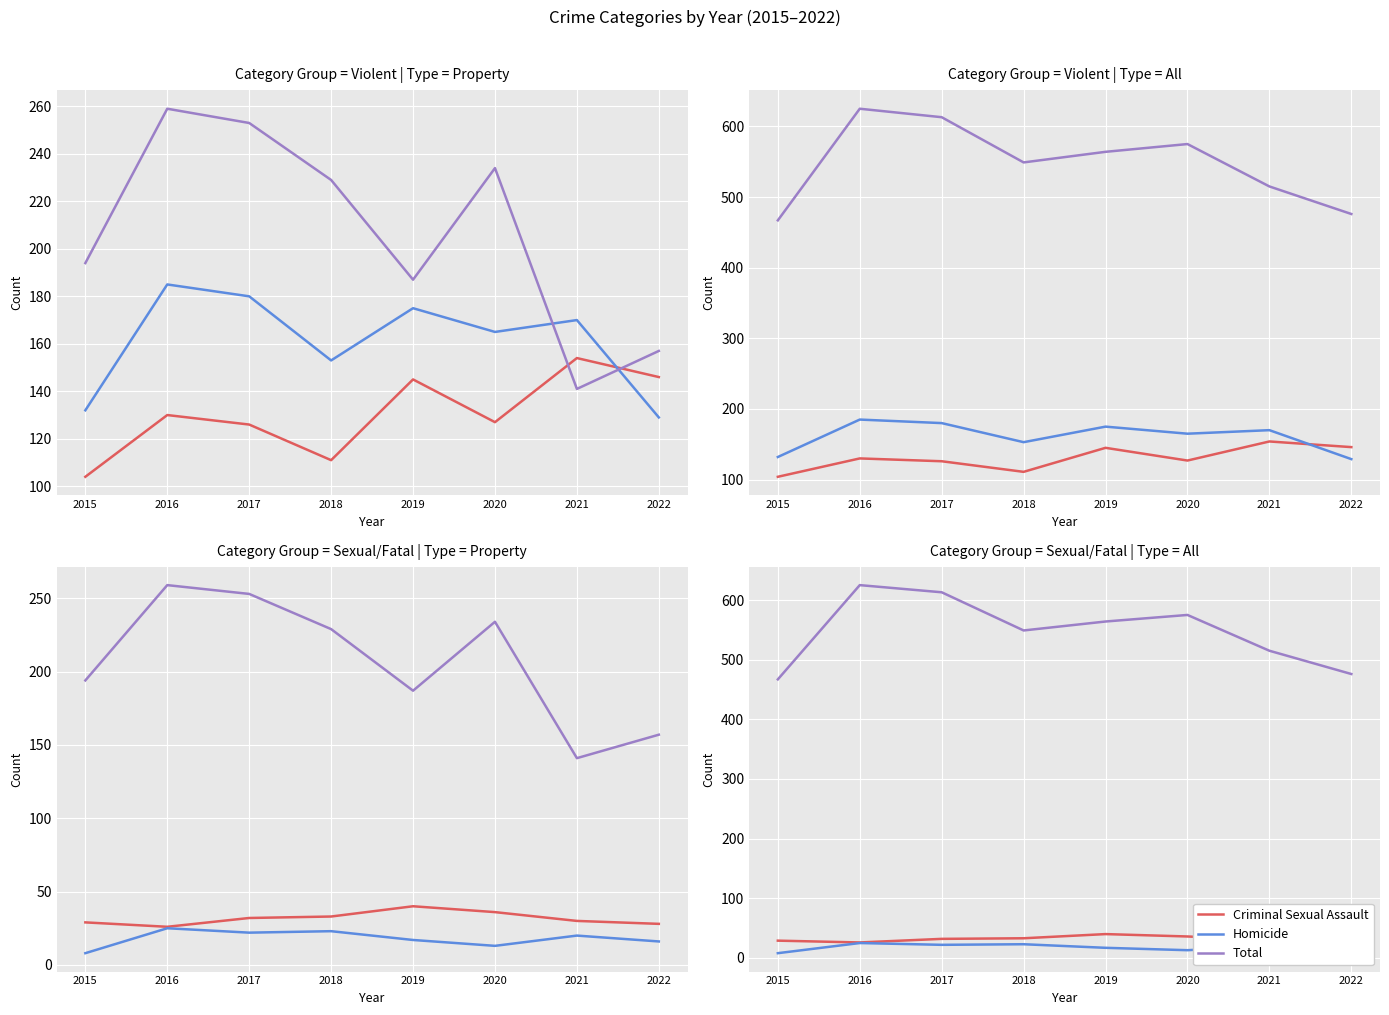

What is the maximum value shown in the chart?

625